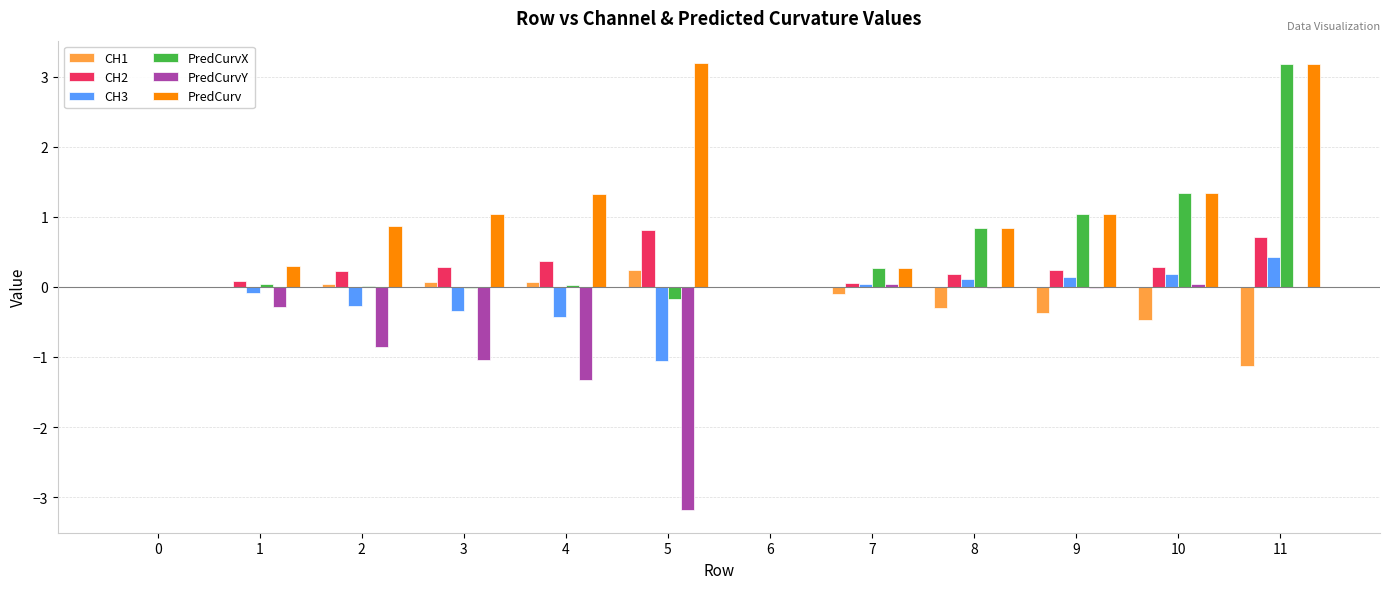

Which series changed the most between 1 and 9?

PredCurvX